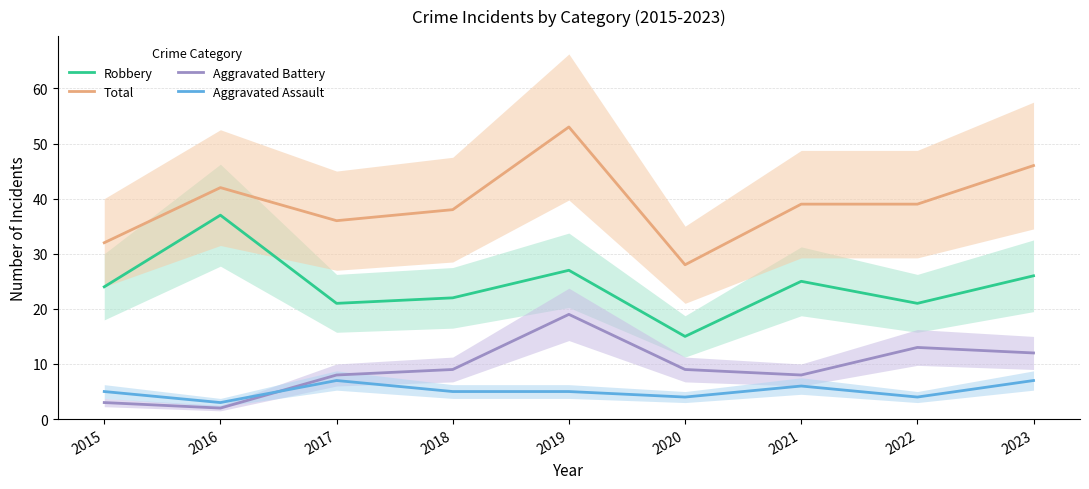

Rank the series by their maximum value, from highest to lowest.

Total, Robbery, Aggravated Battery, Aggravated Assault